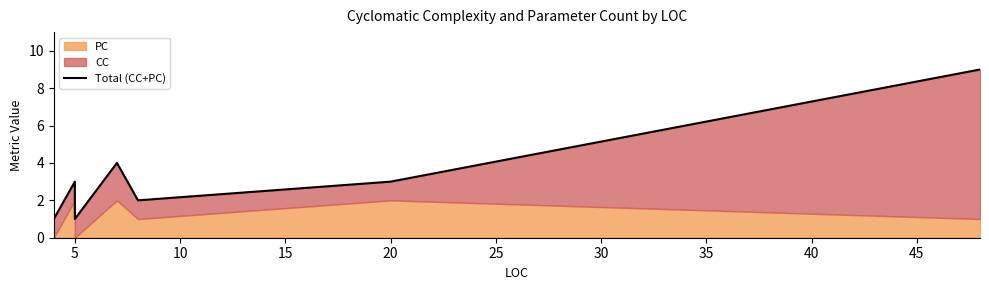

The chart shows a value of 0 at 5. True or false?

False